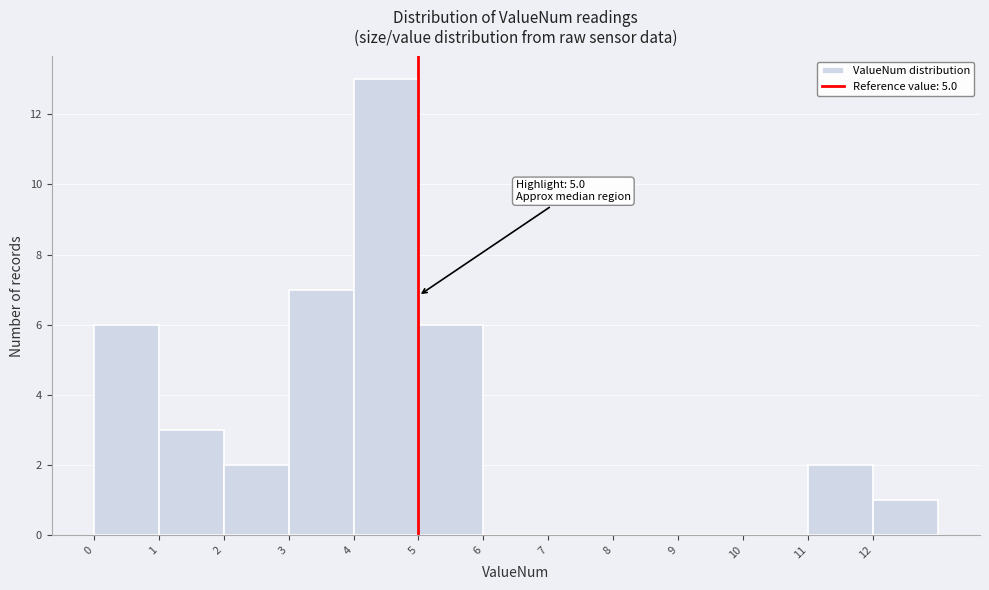

Which range on the x-axis has the tallest bar?

4 to 5